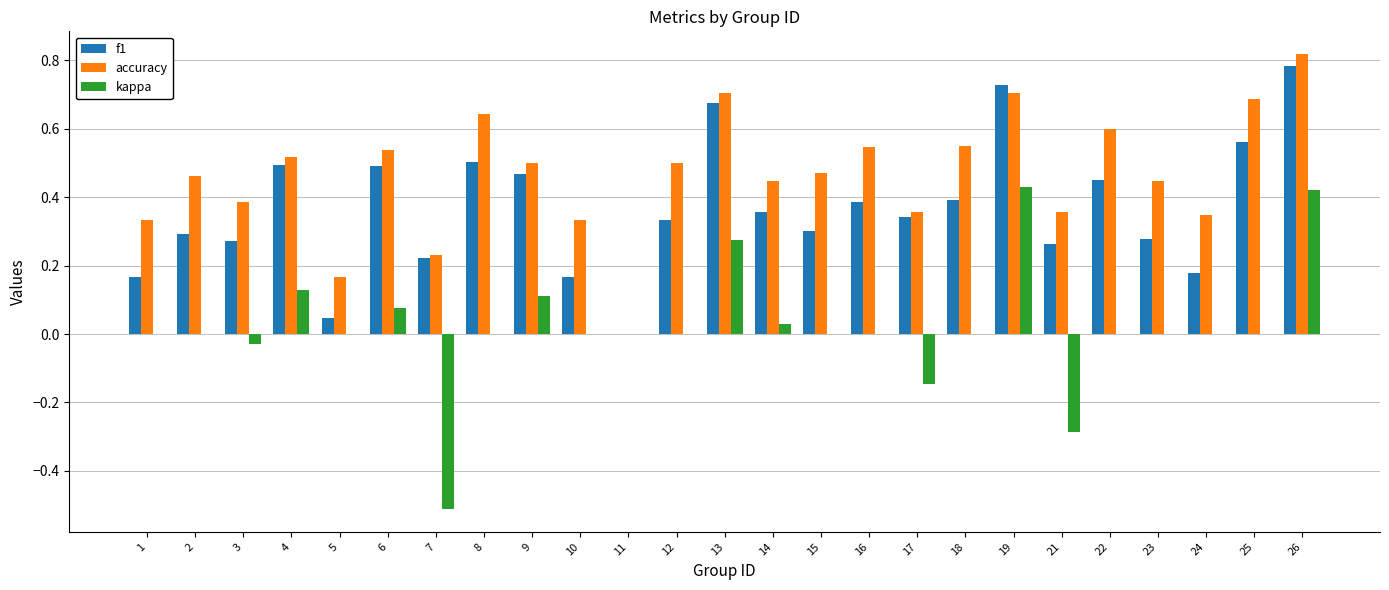

How many distinct data groups are displayed?

3